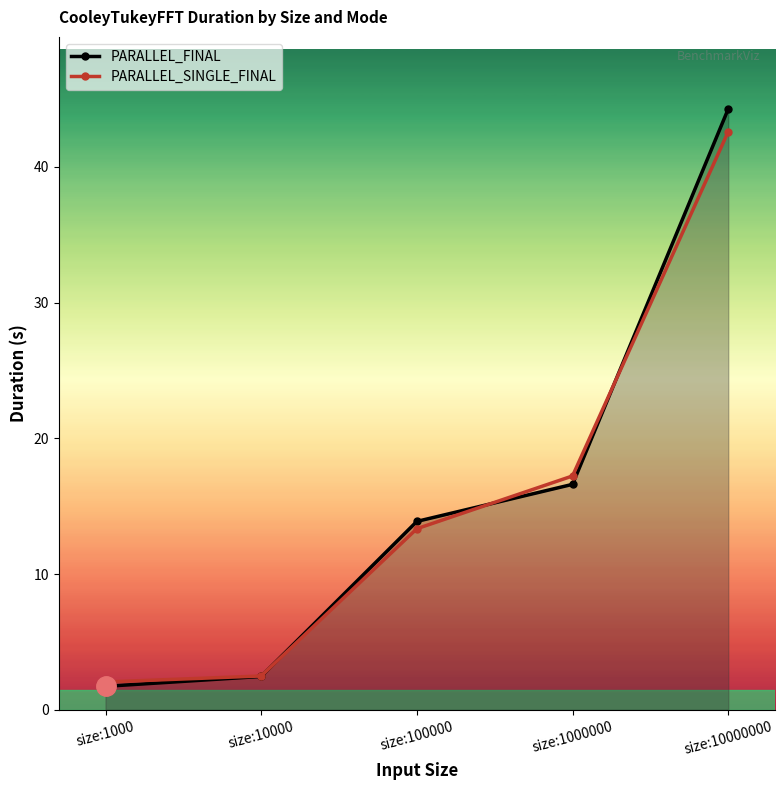

True or false: PARALLEL_FINAL and PARALLEL_SINGLE_FINAL cross at least once.

True